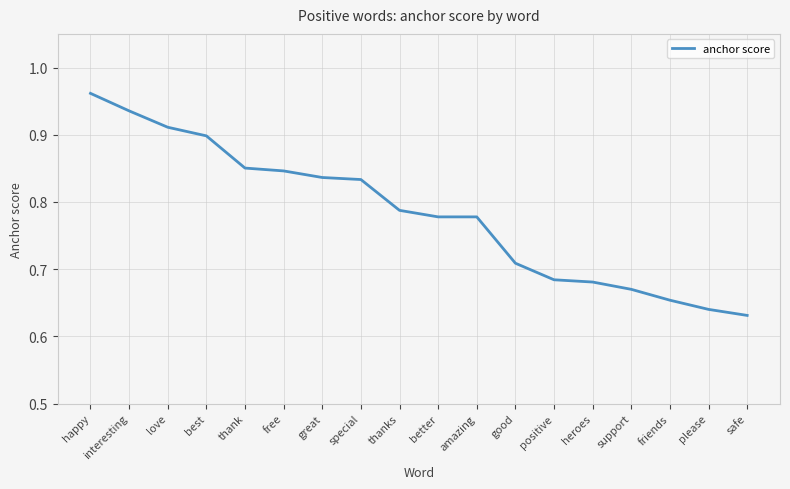

What is the change in value from love to safe?

-0.3